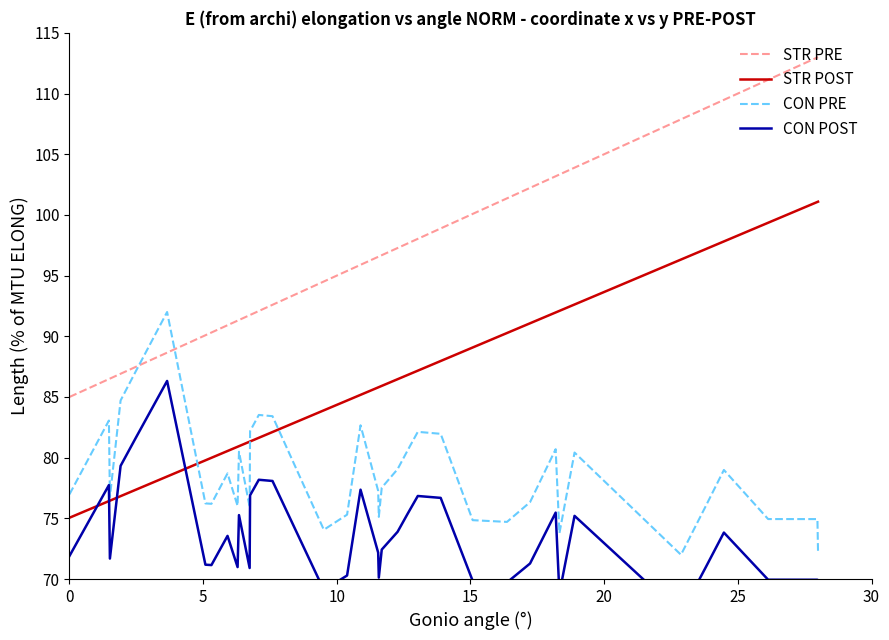

True or false: STR POST and STR PRE intersect in this chart.

False